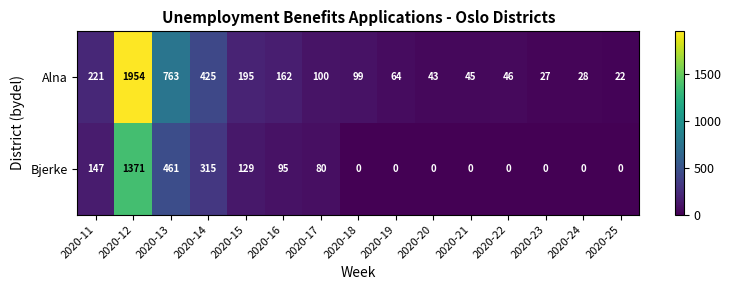

At which label does Alna first exceed 99?

2020-11